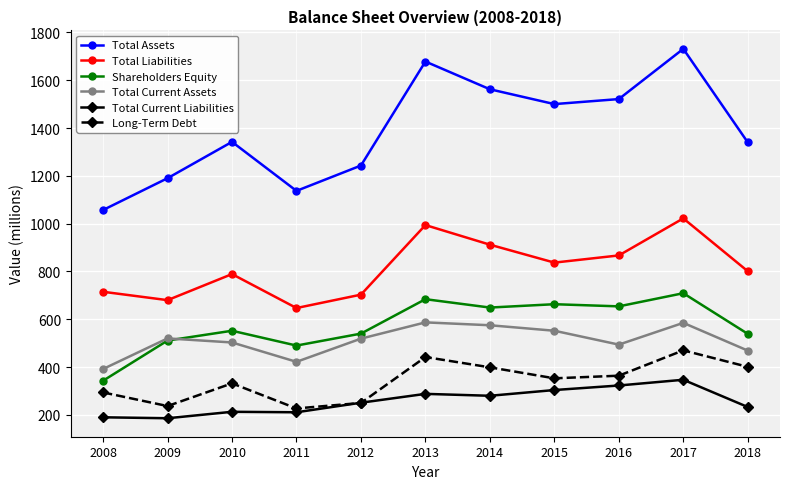

Which series has the largest total across all categories?

Total Assets